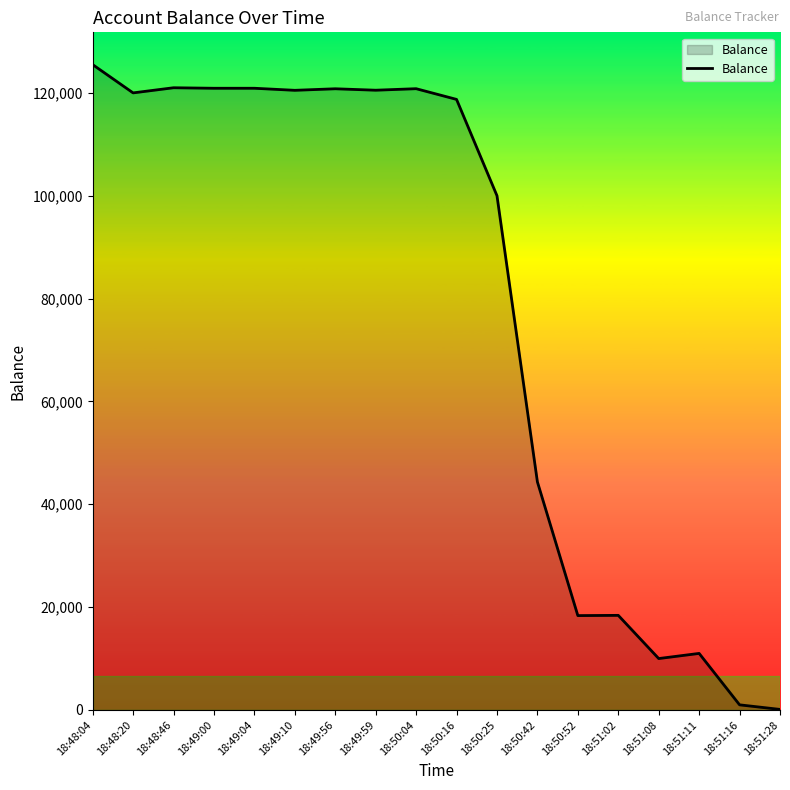

Approximately how many times larger is the value at 18:49:10 compared to 18:48:46?

1.0